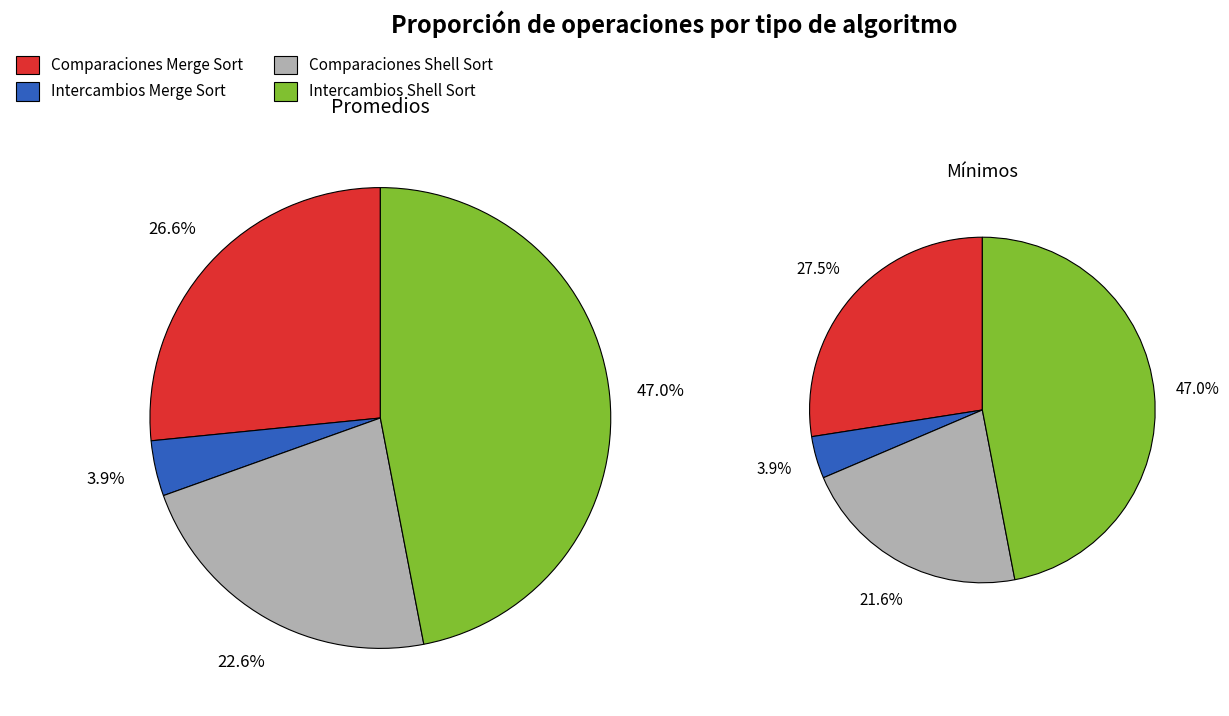

Is there any slice that represents more than half of the pie?

No